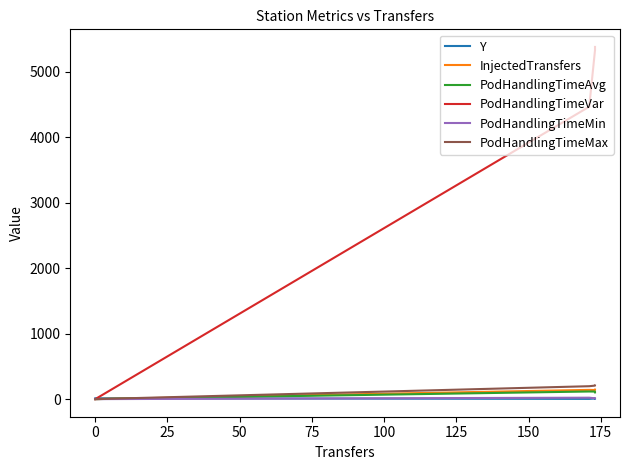

Reading left to right, extract all data points from this chart.

Y: 12.5	3.5	9.5	6.5
InjectedTransfers: 0.0	141.0	138.0	145.0
PodHandlingTimeAvg: 0.0	116.4	115.4	103.0
PodHandlingTimeVar: 0.0	4468.8	5334.0	5382.0
PodHandlingTimeMin: 0.0	21.8	12.0	12.1
PodHandlingTimeMax: 0.0	197.3	206.3	207.2